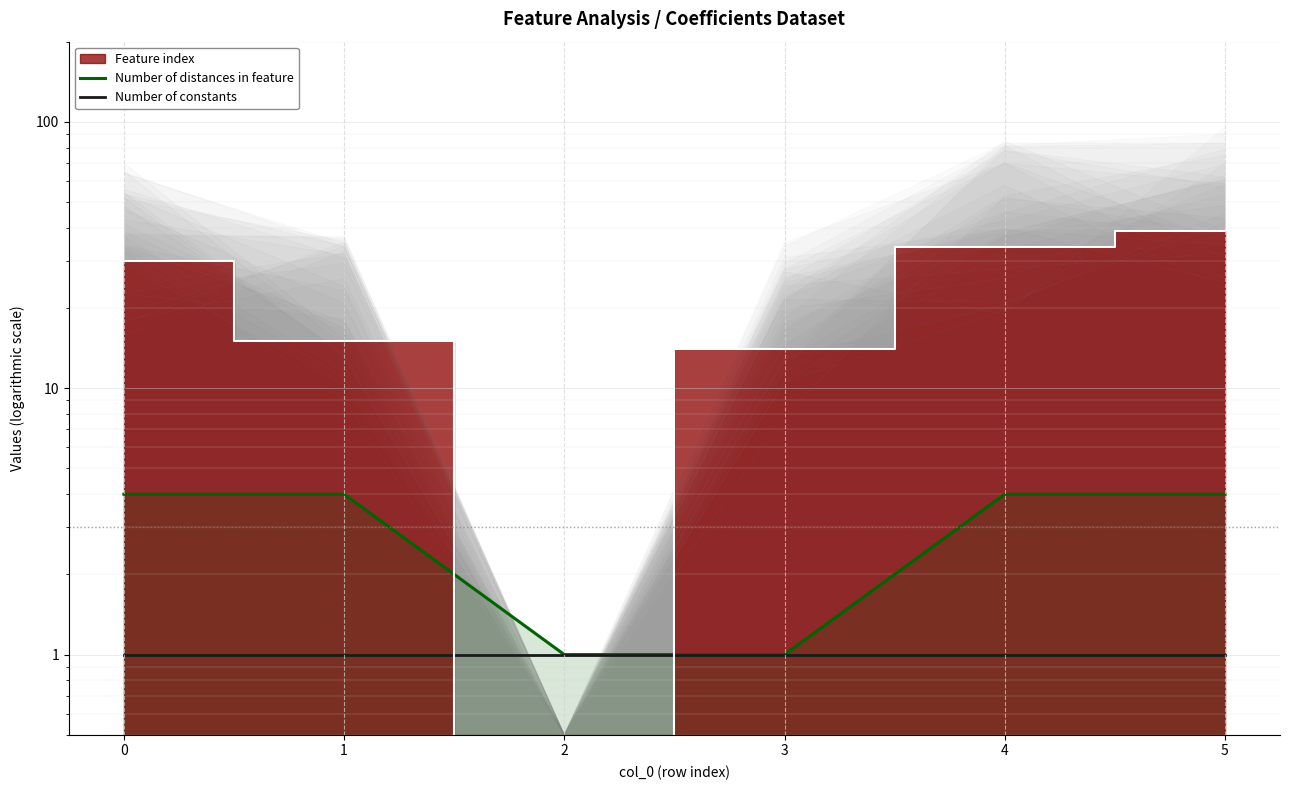

What is the minimum value for Number of constants?

1